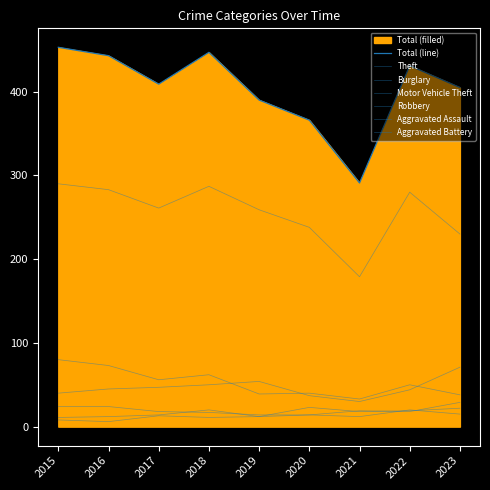

How many values in the Theft series exceed 261?

4